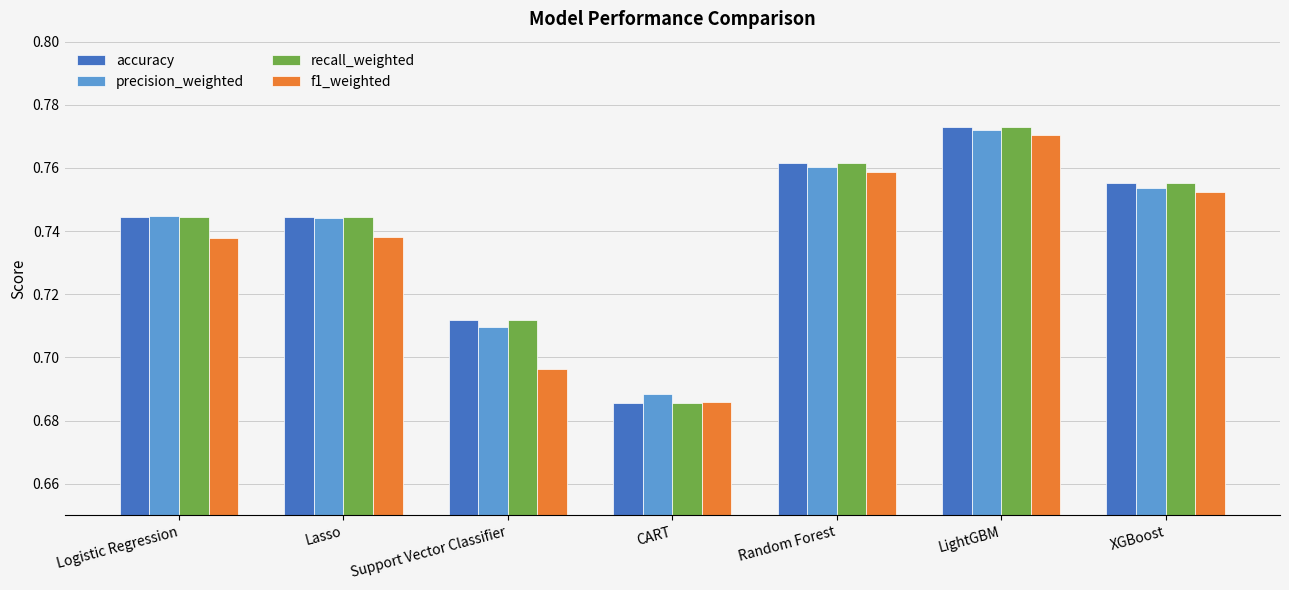

Are the bars horizontal?

No